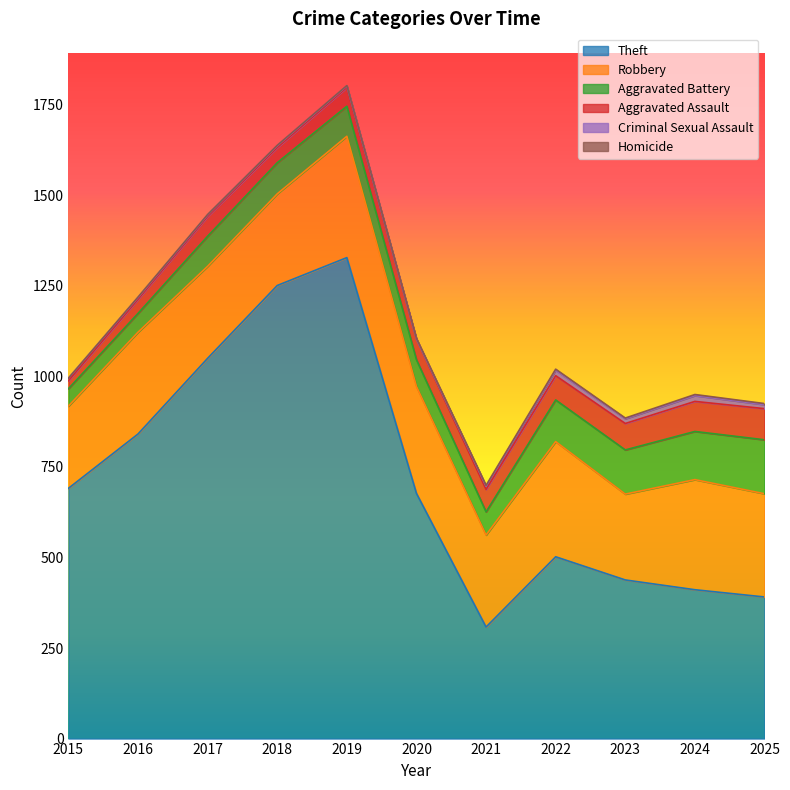

Reading left to right, transcribe all the data shown in this chart.

Theft: 691	841	1050	1251	1328	677	308	502	438	411	391
Robbery: 227	281	254	253	335	295	254	318	237	304	285
Aggravated Battery: 48	52	83	86	83	74	64	115	122	133	149
Aggravated Assault: 22	39	55	42	52	57	62	67	73	83	86
Criminal Sexual Assault: 7	5	4	5	4	0	9	15	13	16	11
Homicide: 0	1	1	1	1	2	2	3	2	3	3